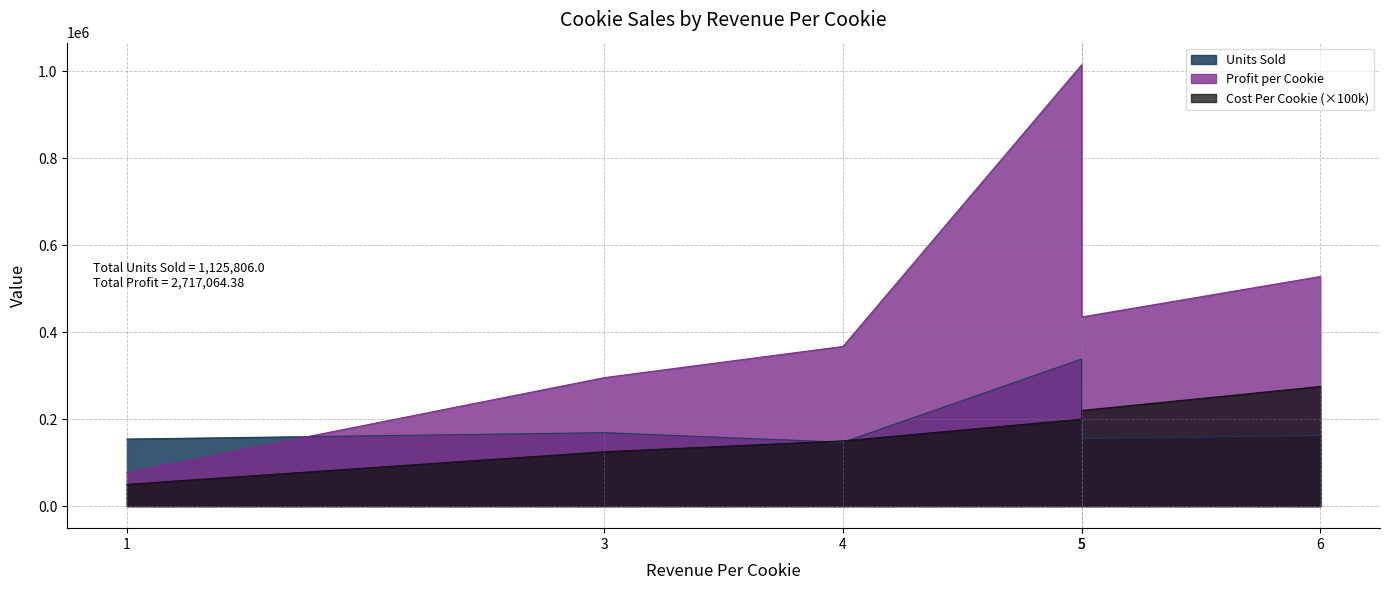

What is the sum of all Units Sold values?

1125806.0